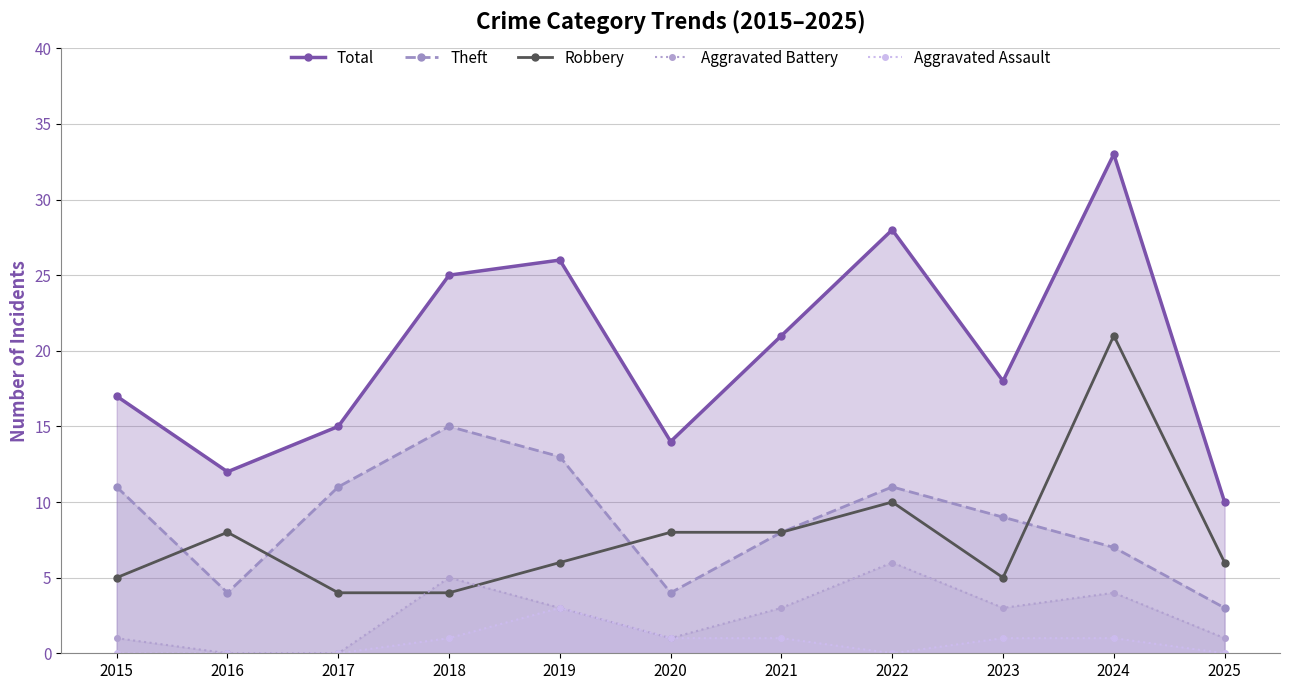

How many data points does each series have?

11